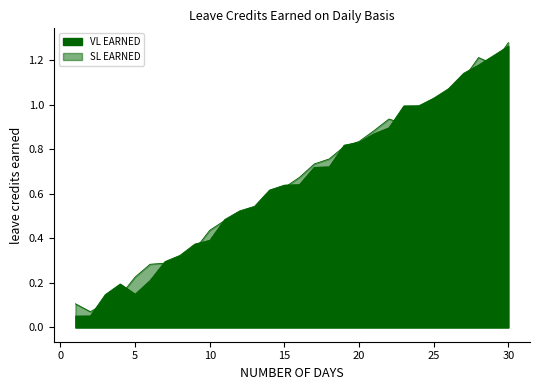

List the series in order of their peak value, lowest first.

VL EARNED, SL EARNED